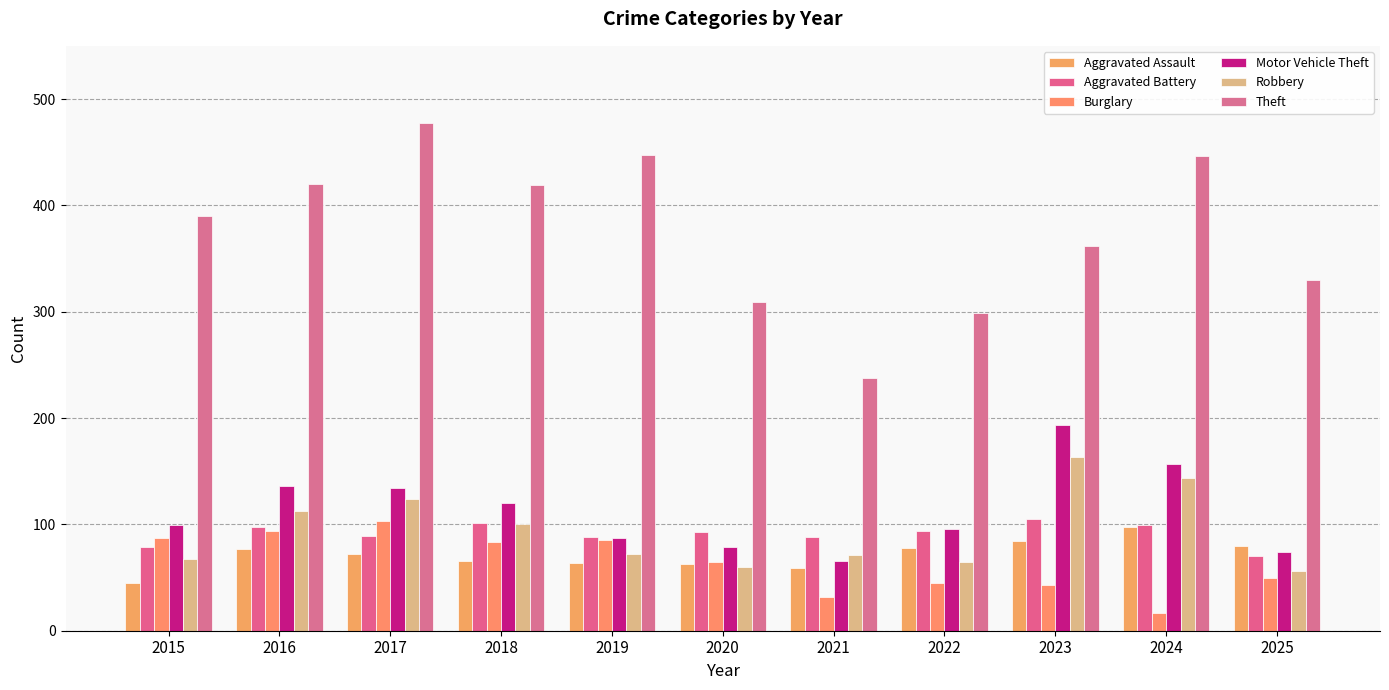

How many groups of bars are there?

11